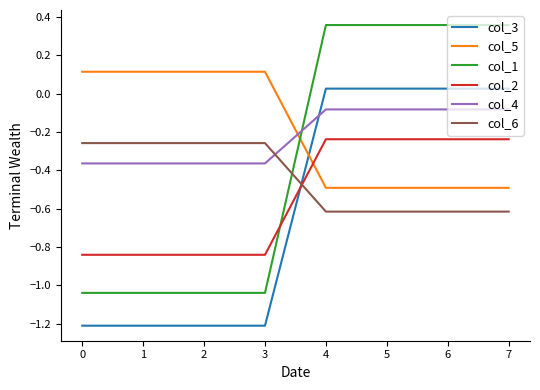

Is the value of col_1 at 3 greater than the value of col_2 at 1?

No